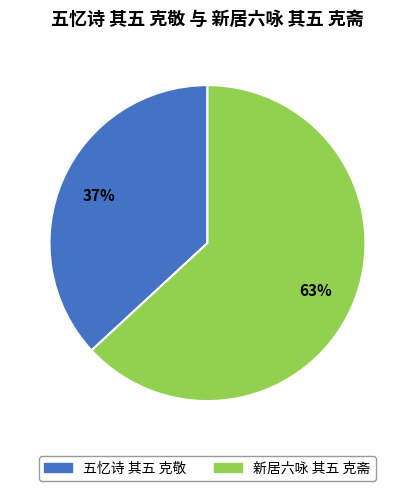

Is the sum of 五忆诗 其五 克敬 and 新居六咏 其五 克斋 greater than half?

Yes